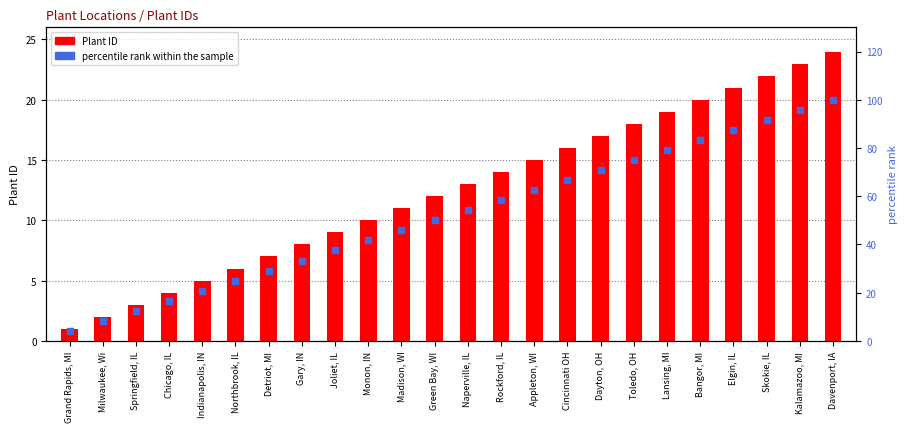

Which series has the largest Y range (max minus min)?

percentile rank within the sample